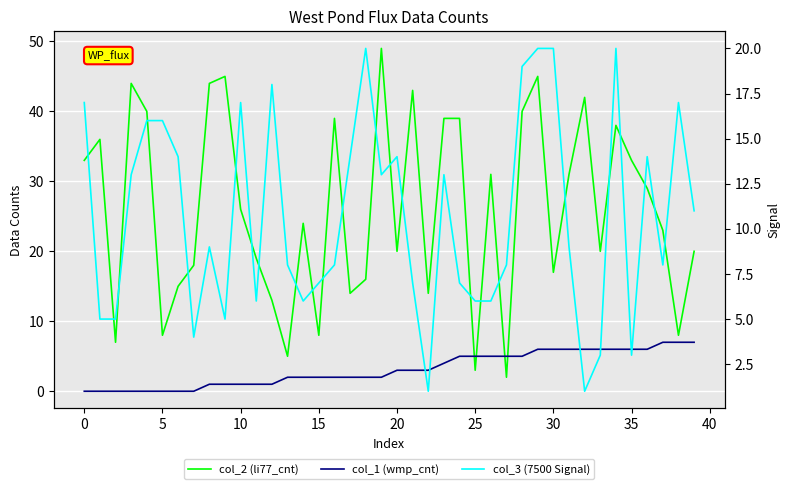

What is the highest value of the col_3 (7500 Signal) series?

20